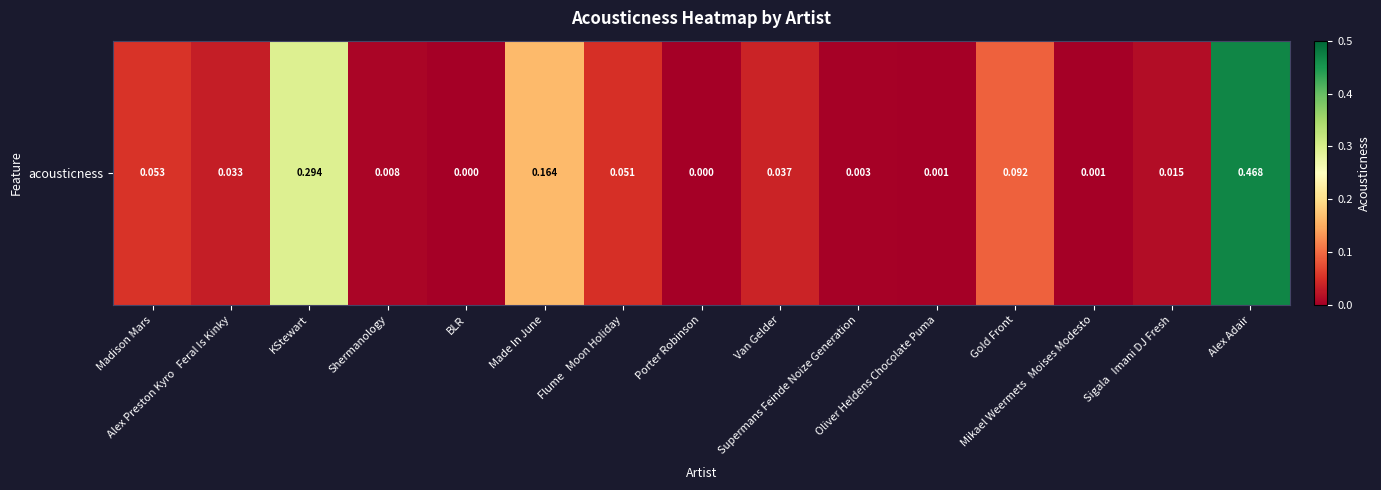

Reading left to right, what are all the values shown in this chart?

Madison Mars=0.1	Alex Preston Kyro   Feral Is Kinky=0.0	KStewart=0.3	Shermanology=0.0	BLR=0.0	Made In June=0.2	Flume   Moon Holiday=0.1	Porter Robinson=0.0	Van Gelder=0.0	Supermans Feinde Noize Generation=0.0	Oliver Heldens Chocolate Puma=0.0	Gold Front=0.1	Mikael Weermets   Moises Modesto=0.0	Sigala   Imani DJ Fresh=0.0	Alex Adair=0.5